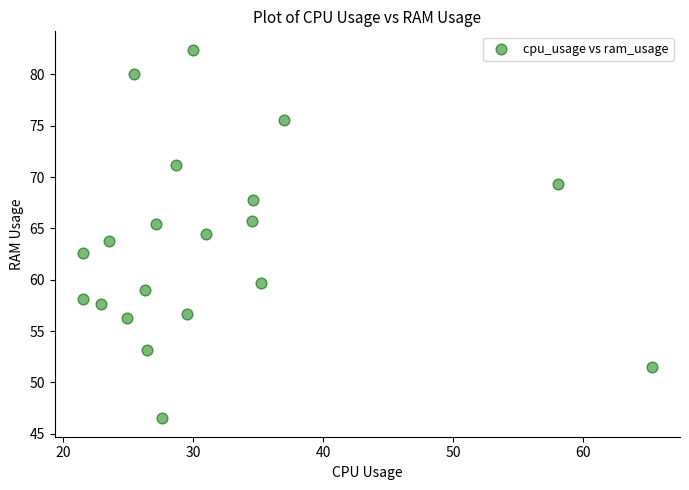

What is the range of X values (max minus min)?

43.7